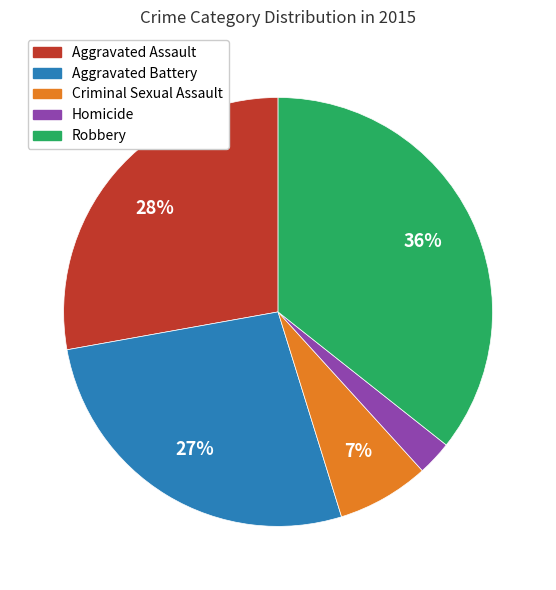

How many slices are in this pie chart?

5